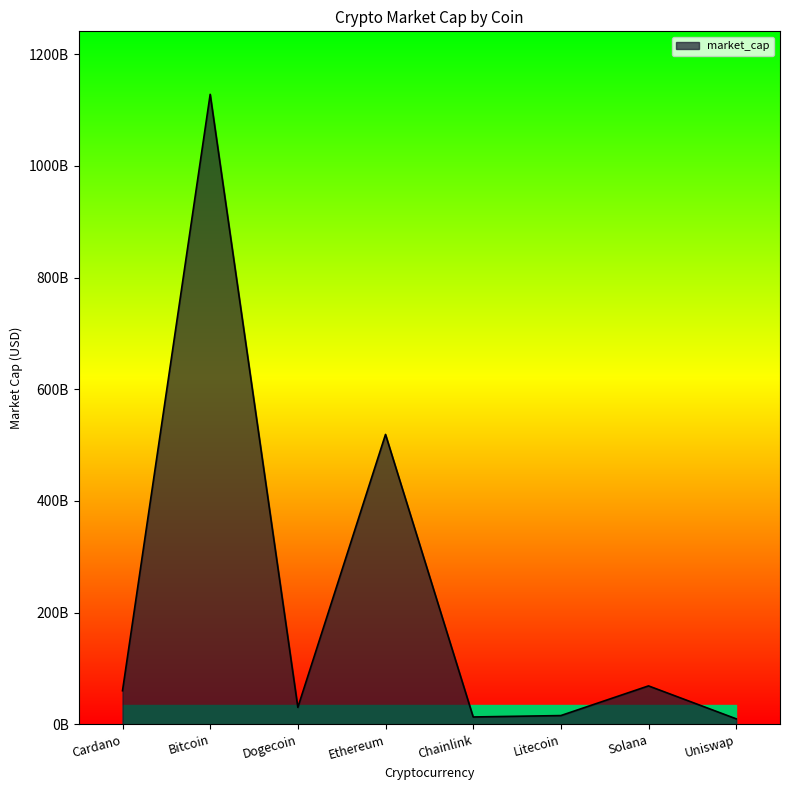

Reading right to left, extract all data points from this chart.

Uniswap=9904362322	Solana=68848869671	Litecoin=15718644586	Chainlink=13214492044	Ethereum=519214193256	Dogecoin=30441784394	Bitcoin=1128263520811	Cardano=60220606701